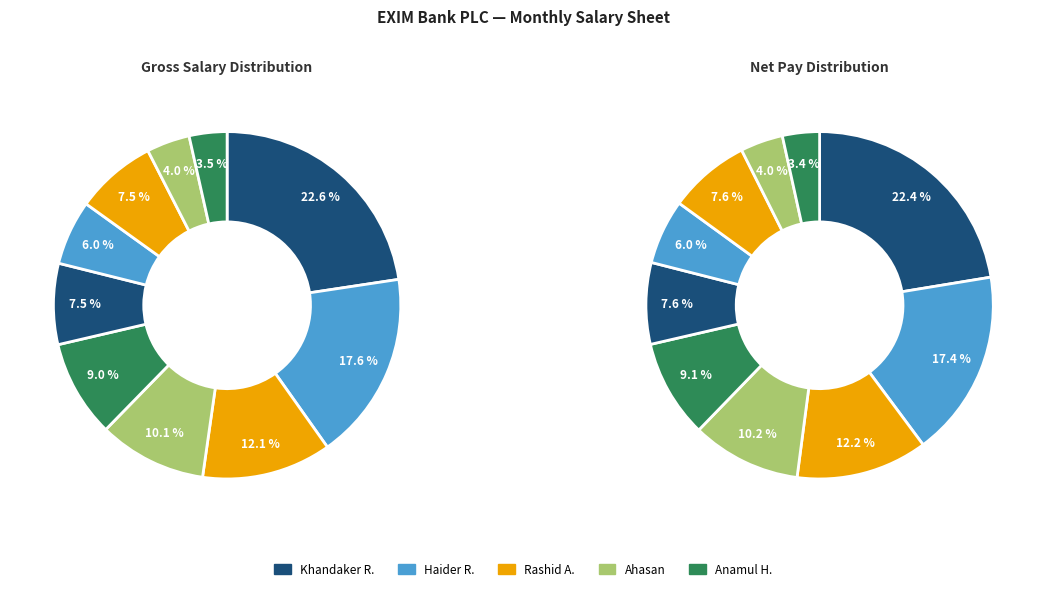

To the nearest percent, what is the average slice percentage?

10%